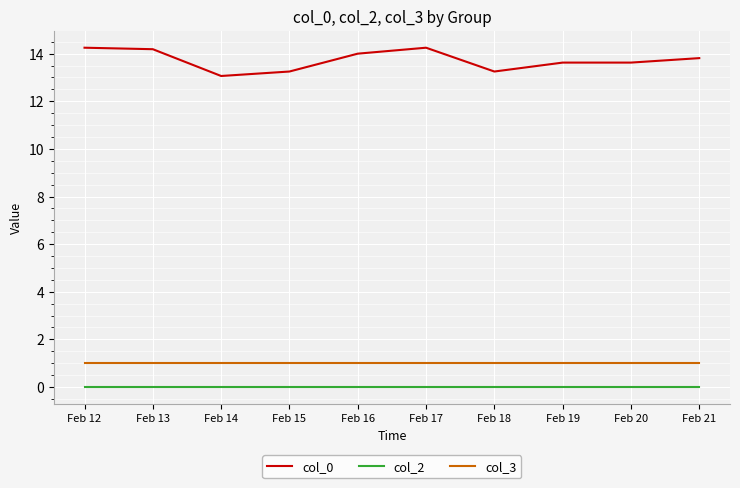

At Feb 21, list the series in order from largest to smallest.

col_0, col_3, col_2